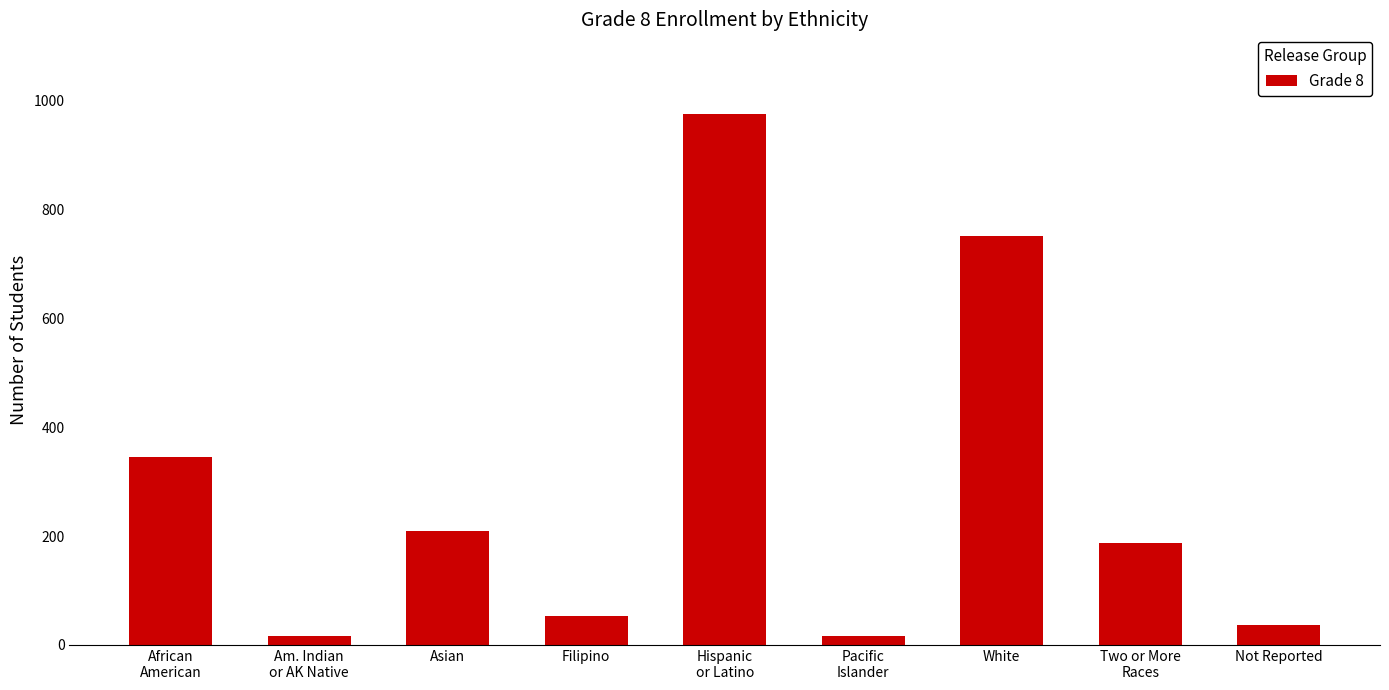

What is the sum of the values at Two or More
Races and Asian?

398